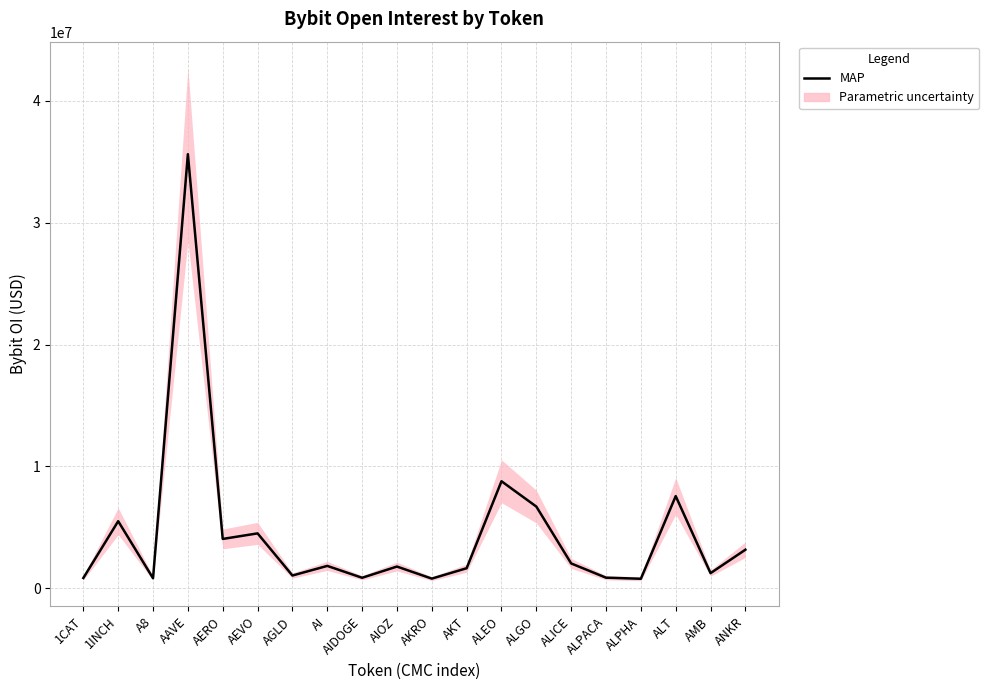

At which category does the chart reach its minimum across all series?

ALPHA